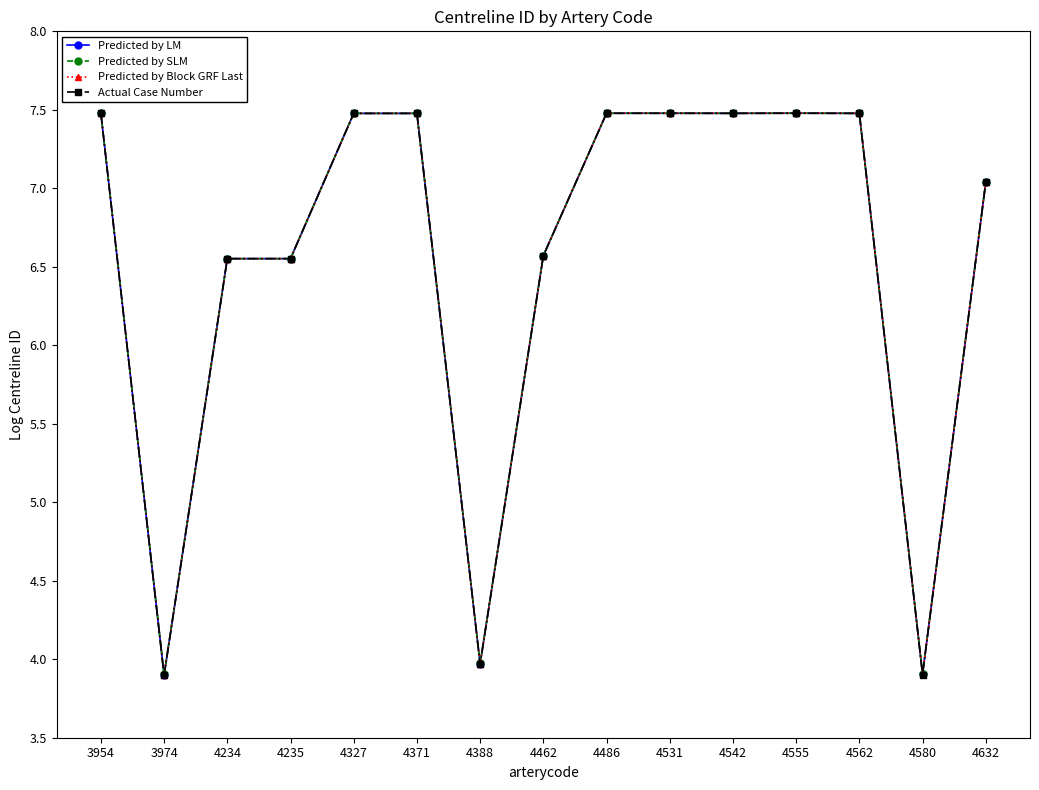

Where is Predicted by LM nearest to the value 5?

4388